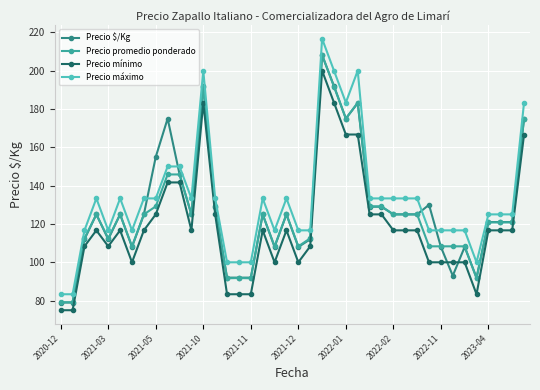

What is the value of the Precio máximo point at the 37th from the left?

125.0